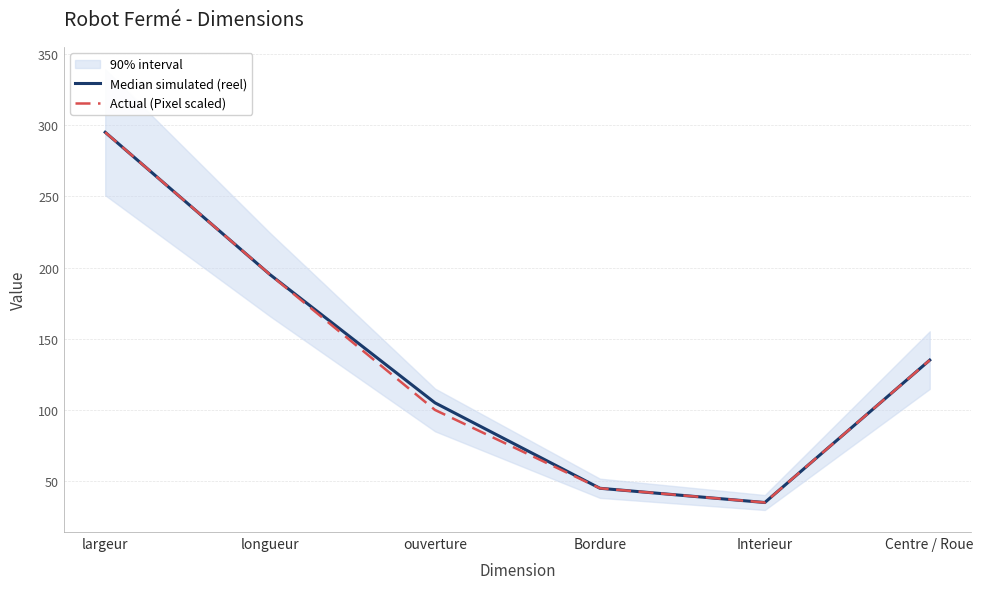

Reading left to right, what are all the values shown in this chart?

Median simulated (reel): largeur=295	longueur=195	ouverture=105	Bordure=45	Interieur=35	Centre / Roue=135
Actual (Pixel scaled): largeur=295	longueur=195	ouverture=100	Bordure=45	Interieur=35	Centre / Roue=135